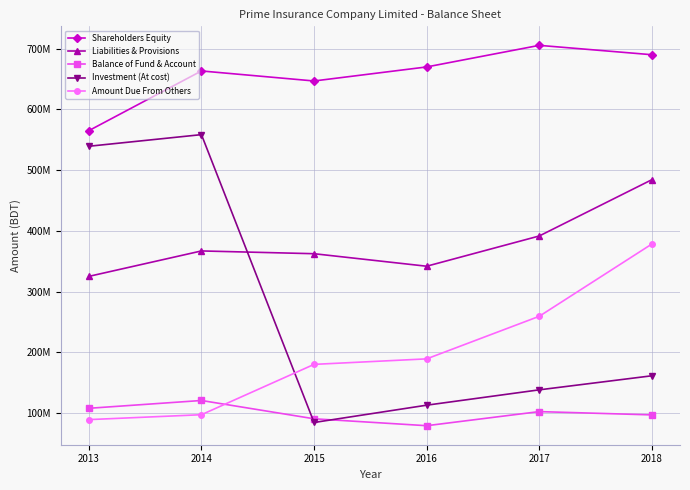

What is the average value of the Amount Due From Others series?

198688547